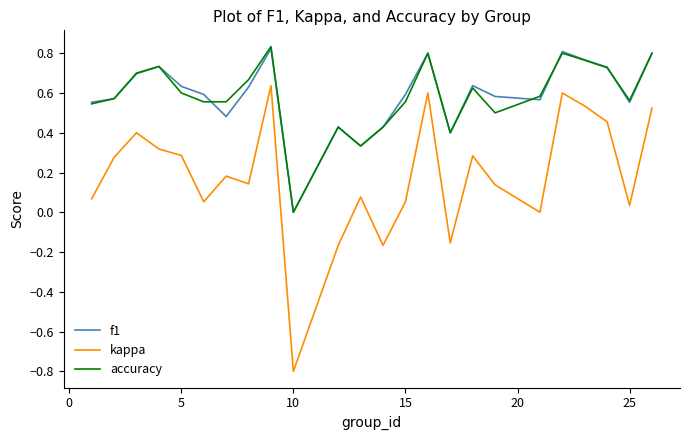

Count the f1 values in the range 0 to 1.

24